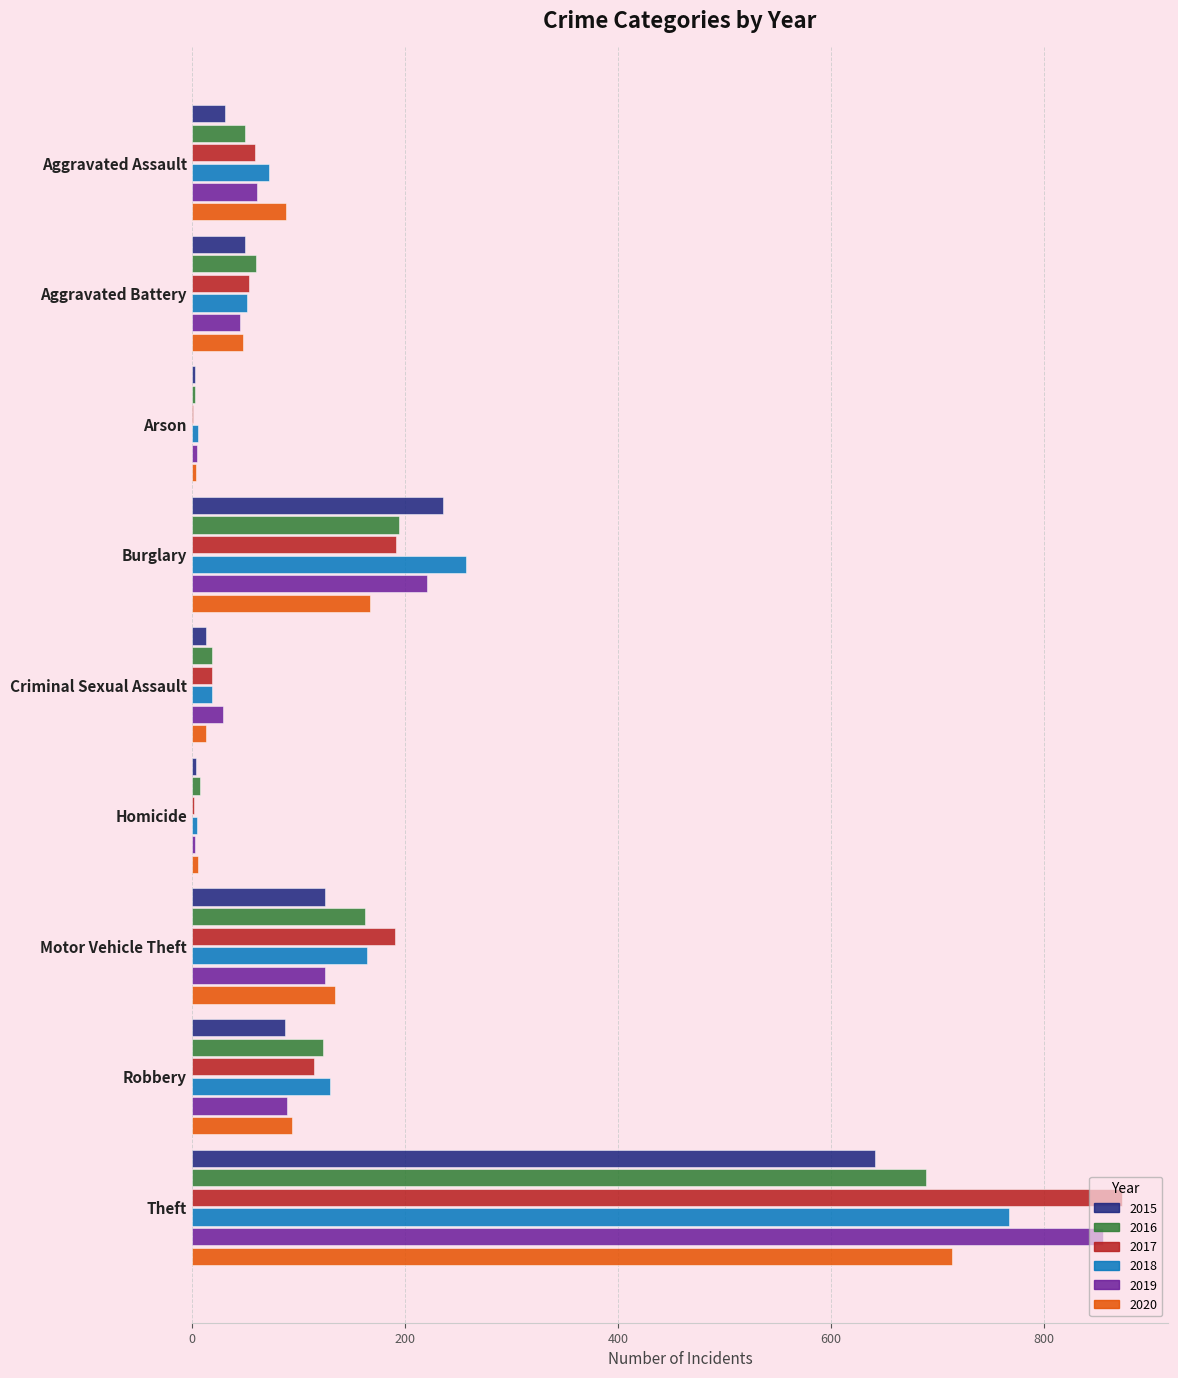

Between Aggravated Battery and Robbery, which series saw the biggest shift?

2018